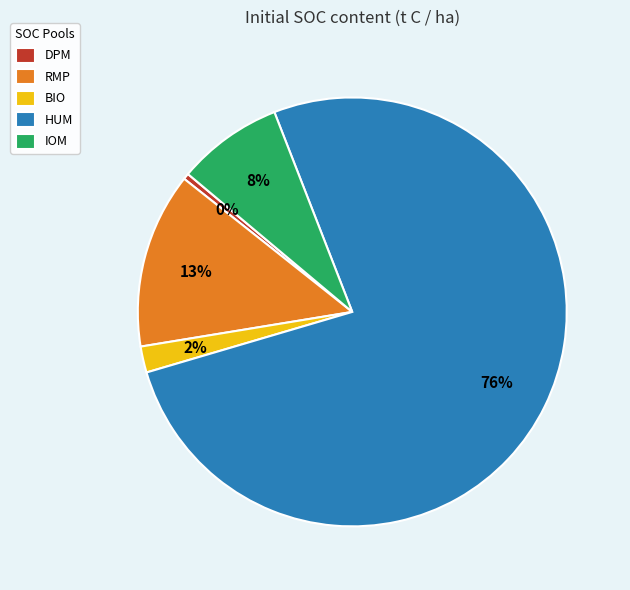

Combined, do IOM and HUM account for over 50%?

Yes